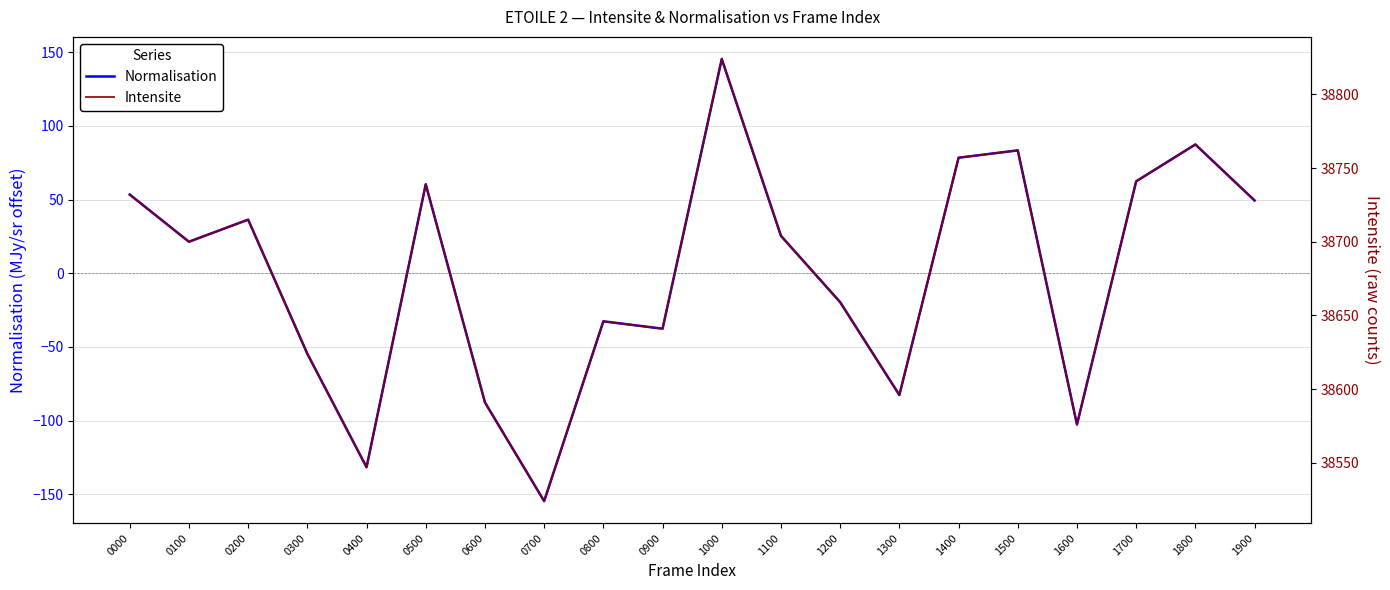

What is the sum of the Normalisation values at 0600 and 0900?

-125.2